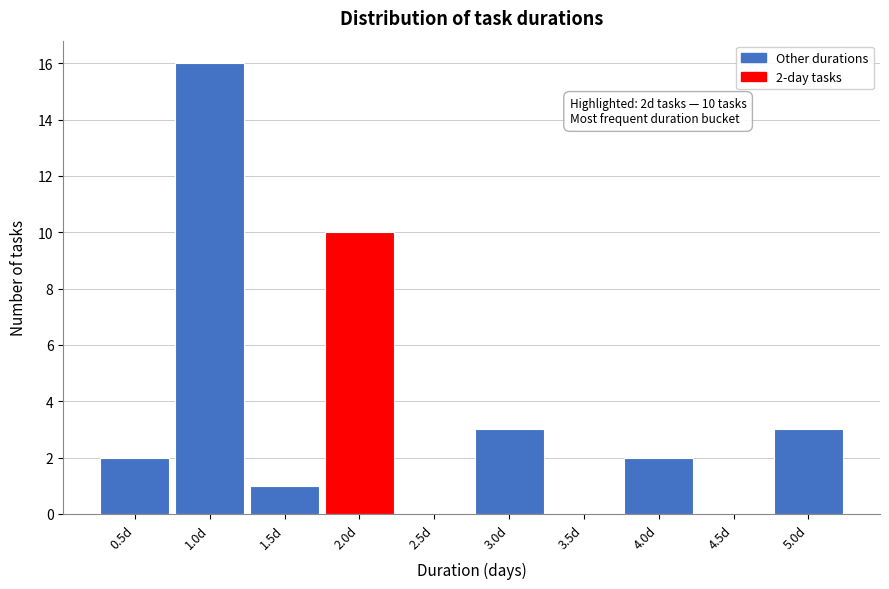

Over which range of the x-axis is the bar tallest?

0.75 to 1.25